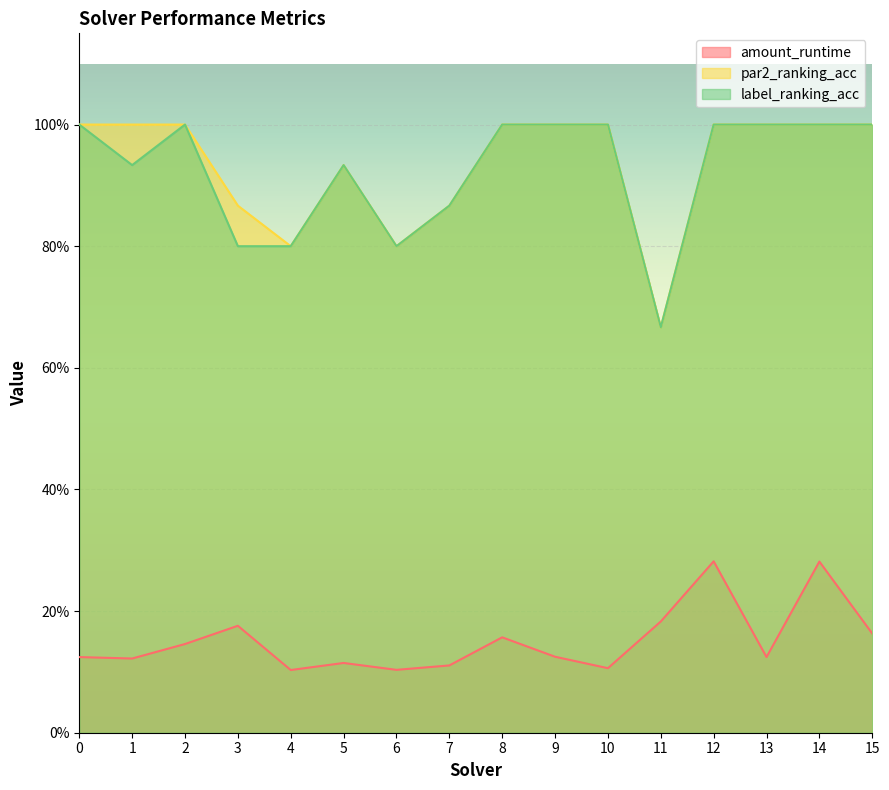

What is the greatest value displayed?

1.0